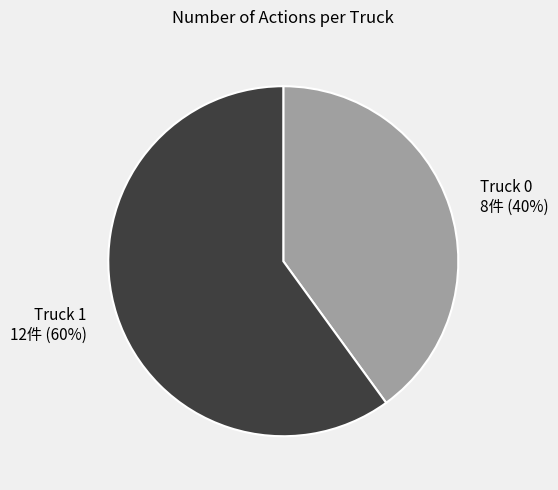

What percentage is the Truck 0 slice, to the nearest percent?

40%